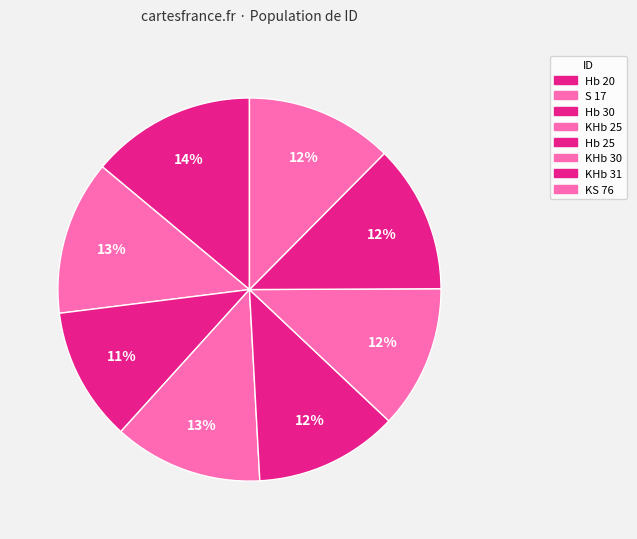

How many segments does this pie chart have?

8